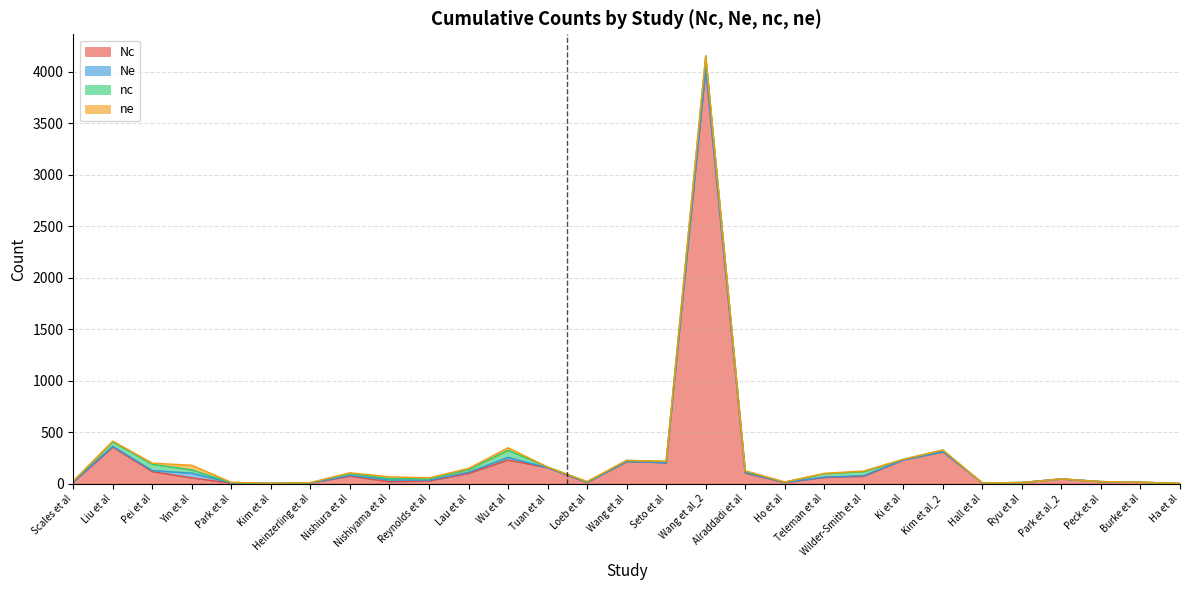

What value does the nc series have at Wang et al, to the nearest 10?

10